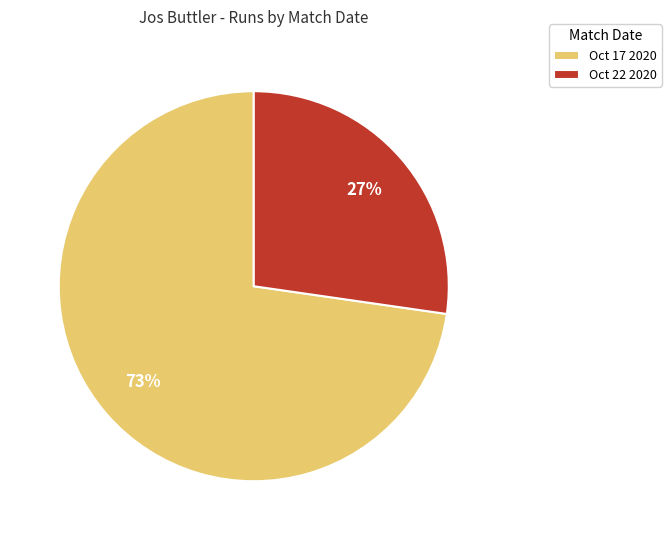

Approximately how many times larger is the value at Oct 22 2020 compared to Oct 17 2020?

0.4